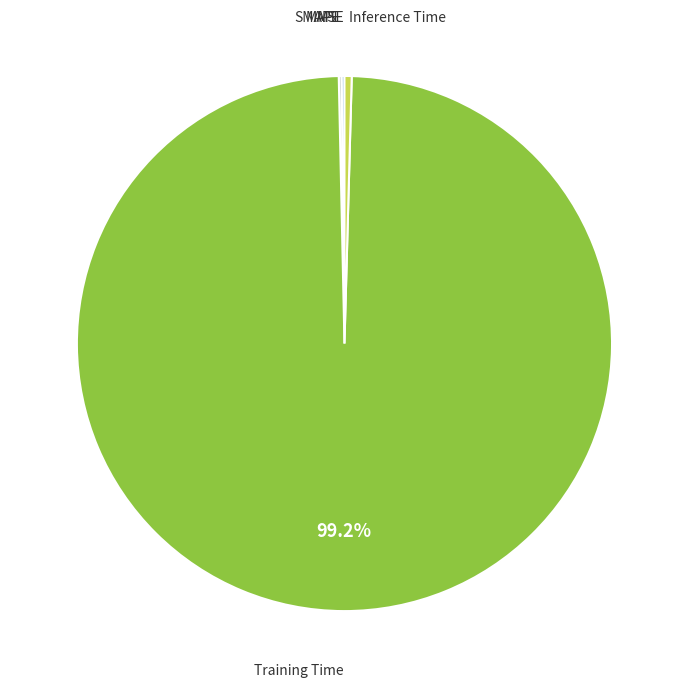

Is there any slice that represents more than half of the pie?

Yes